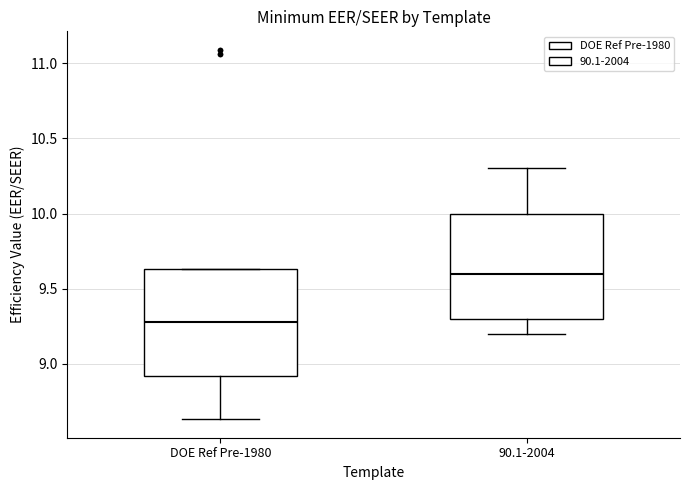

Where does the lower whisker of the box for DOE Ref Pre-1980 end on the y-axis? The values are not printed on the chart, so give them approximately, as read against the axis.

8.65